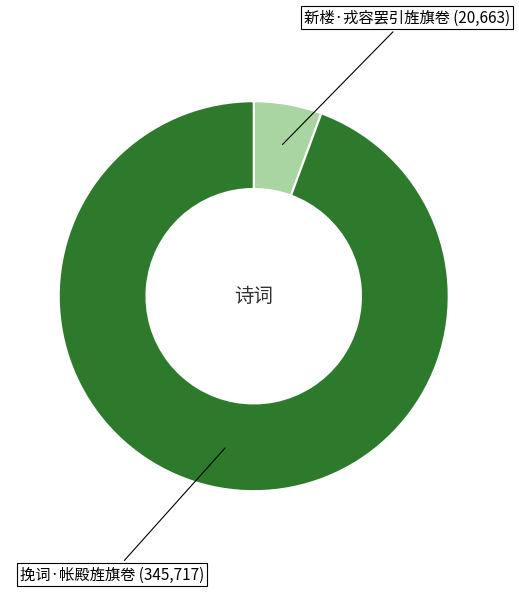

Is there a majority slice in this chart?

Yes